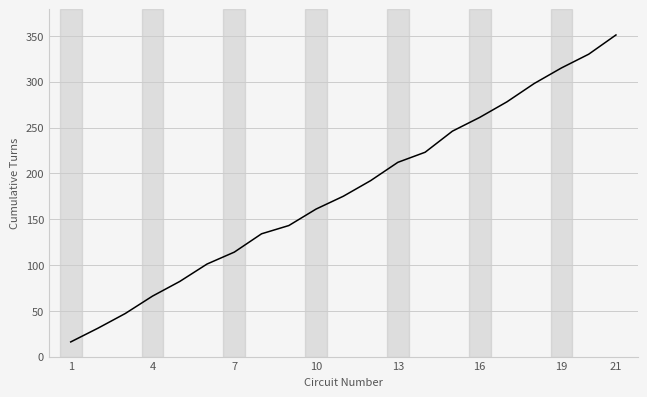

What is the maximum value shown in the chart?

351